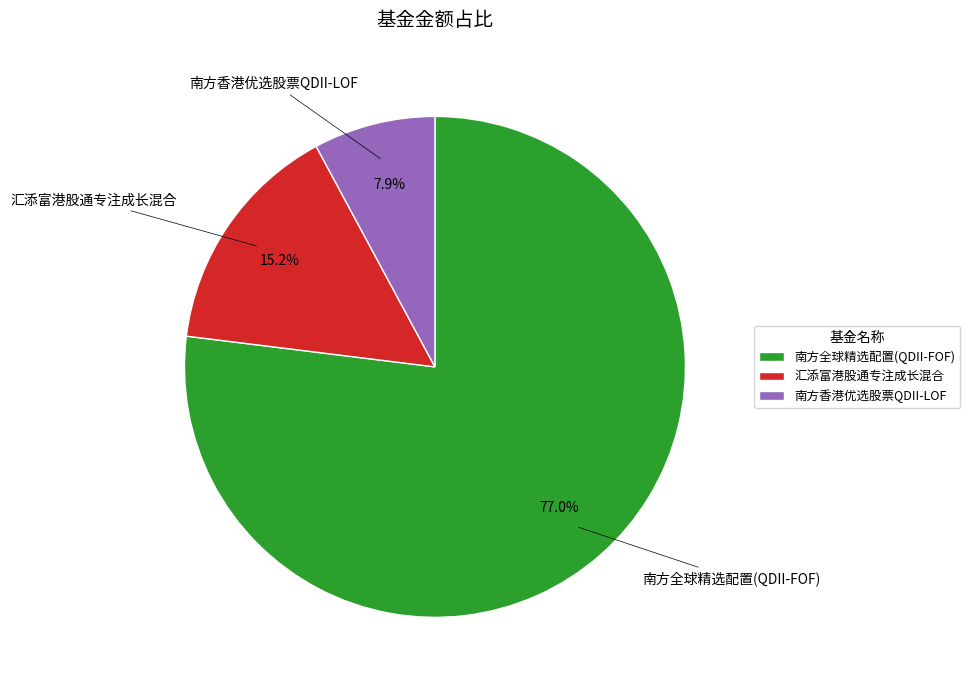

True or false: 汇添富港股通专注成长混合 accounts for 15% of the total.

True